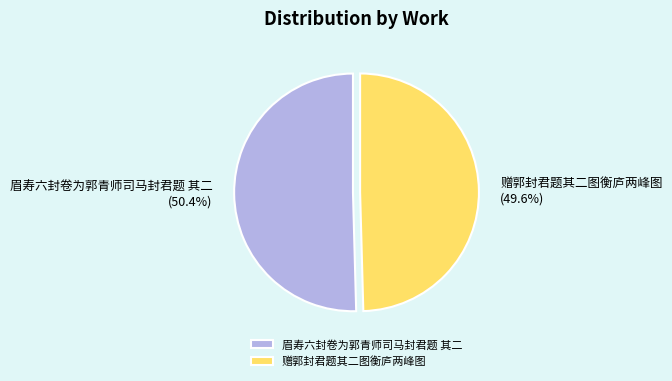

Between 眉寿六封卷为郭青师司马封君题 其二 and 赠郭封君题其二图衡庐两峰图, which is larger?

眉寿六封卷为郭青师司马封君题 其二